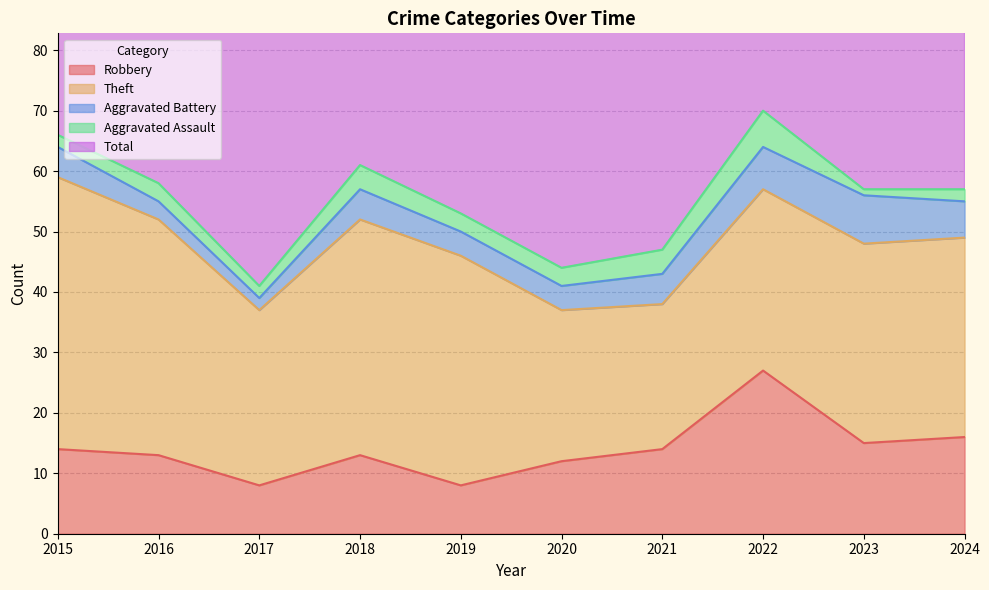

Reading left to right, transcribe all the data shown in this chart.

Robbery: 2015=14	2016=13	2017=8	2018=13	2019=8	2020=12	2021=14	2022=27	2023=15	2024=16
Theft: 2015=45	2016=39	2017=29	2018=39	2019=38	2020=25	2021=24	2022=30	2023=33	2024=33
Aggravated Battery: 2015=5	2016=3	2017=2	2018=5	2019=4	2020=4	2021=5	2022=7	2023=8	2024=6
Aggravated Assault: 2015=2	2016=3	2017=2	2018=4	2019=3	2020=3	2021=4	2022=6	2023=1	2024=2
Total: 2015=66	2016=59	2017=43	2018=61	2019=53	2020=45	2021=47	2022=72	2023=59	2024=57